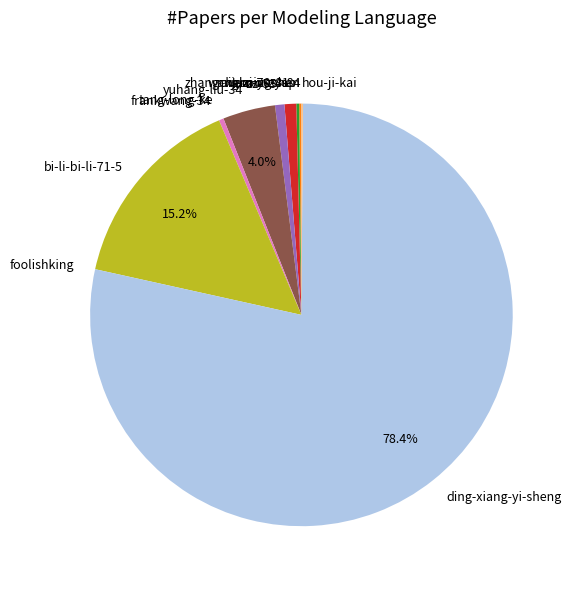

Which slice represents more than half of the pie?

ding-xiang-yi-sheng